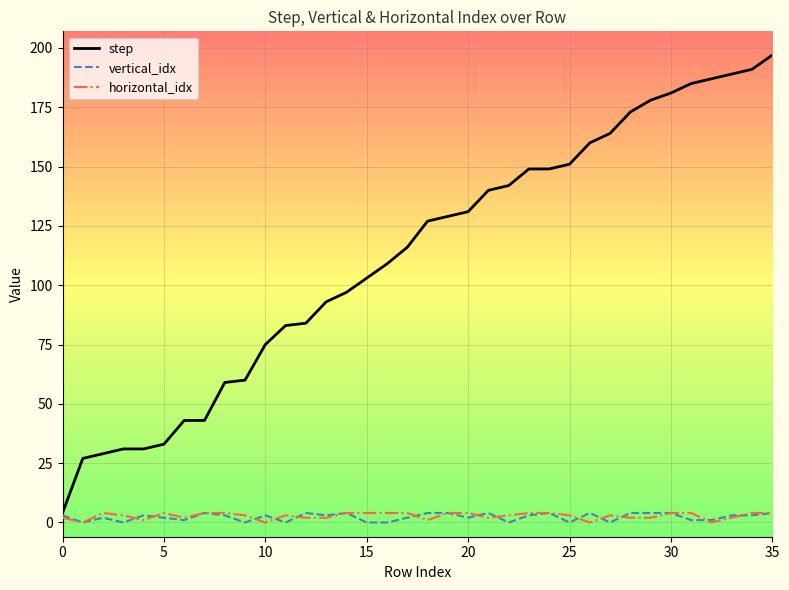

Which series has the largest total across all categories?

step